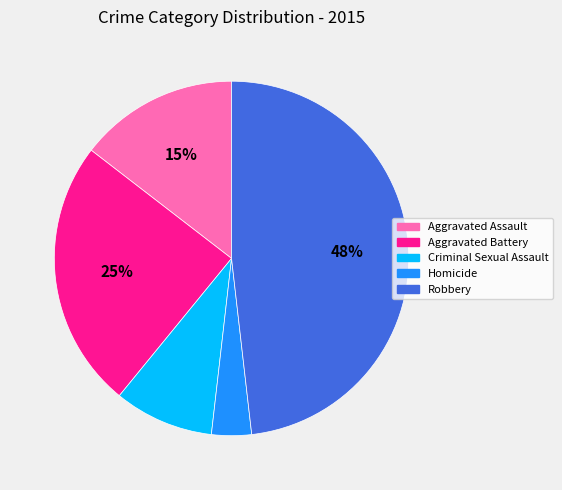

Is there a majority slice in this chart?

No